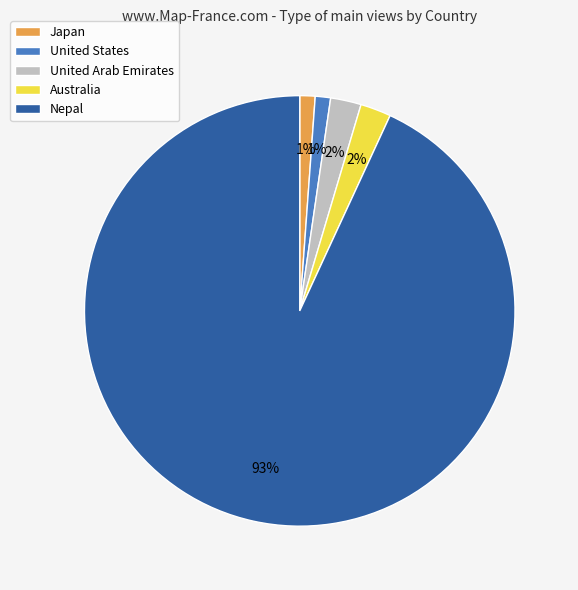

How many slices are in this pie chart?

5